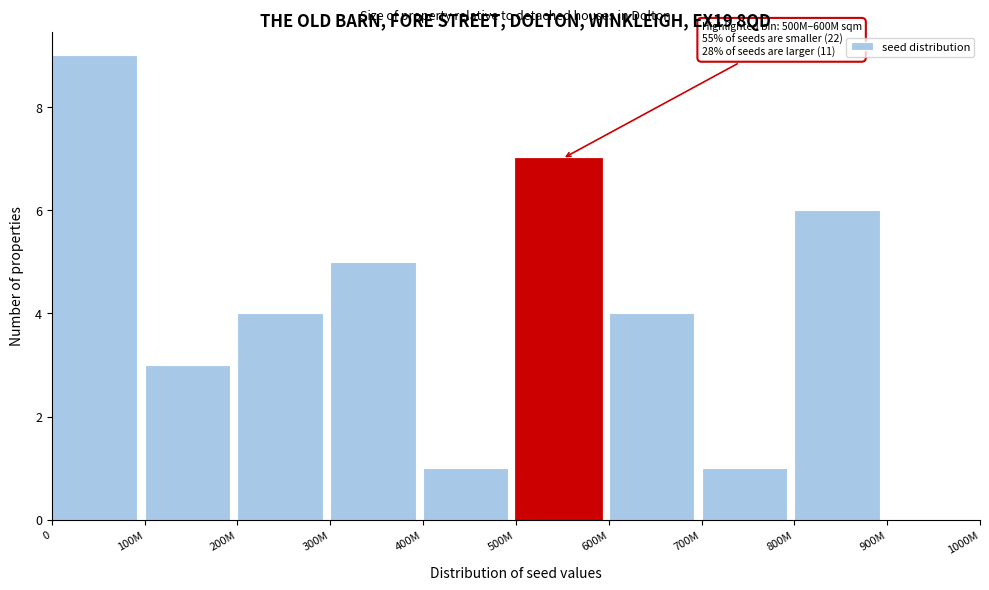

Reading left to right, transcribe all the data shown in this chart.

0=9	100M=3	200M=4	300M=5	400M=1	500M=7	600M=4	700M=1	800M=6	900M=0